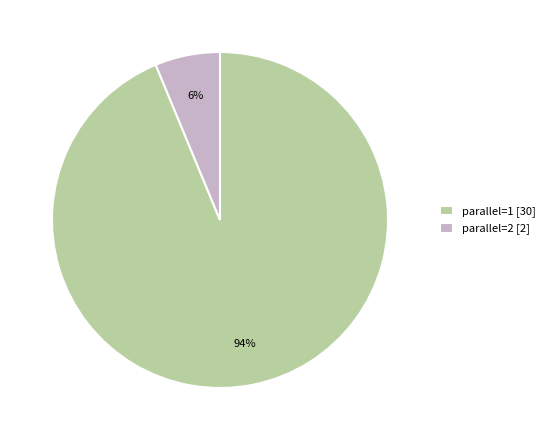

Which has a higher value, parallel=1 [30] or parallel=2 [2]?

parallel=1 [30]